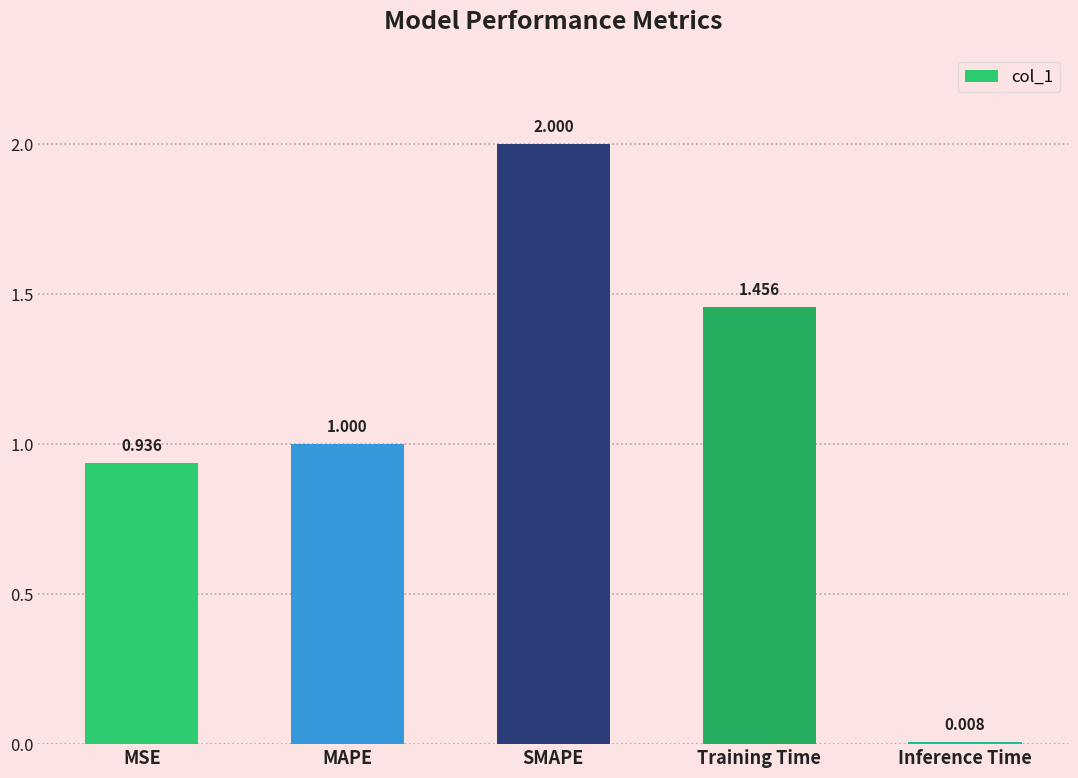

List the labels in order of value, largest first.

SMAPE, Training Time, MAPE, MSE, Inference Time